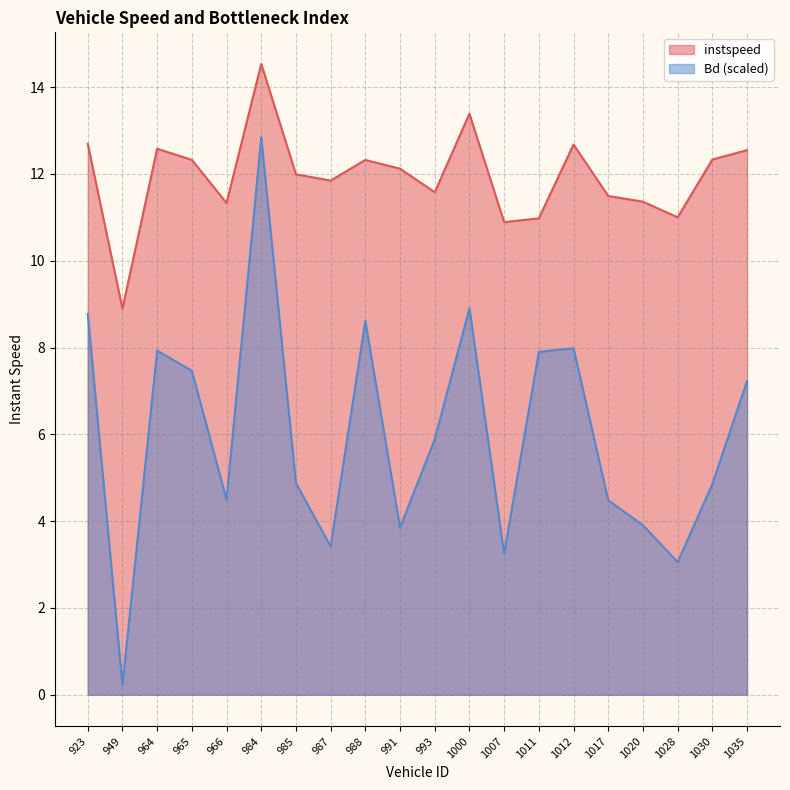

True or false: instspeed and Bd intersect in this chart.

False